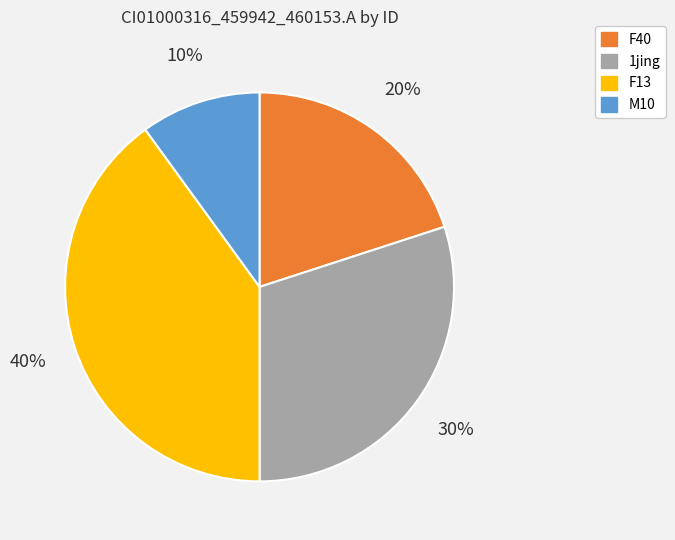

Is there a majority slice in this chart?

No